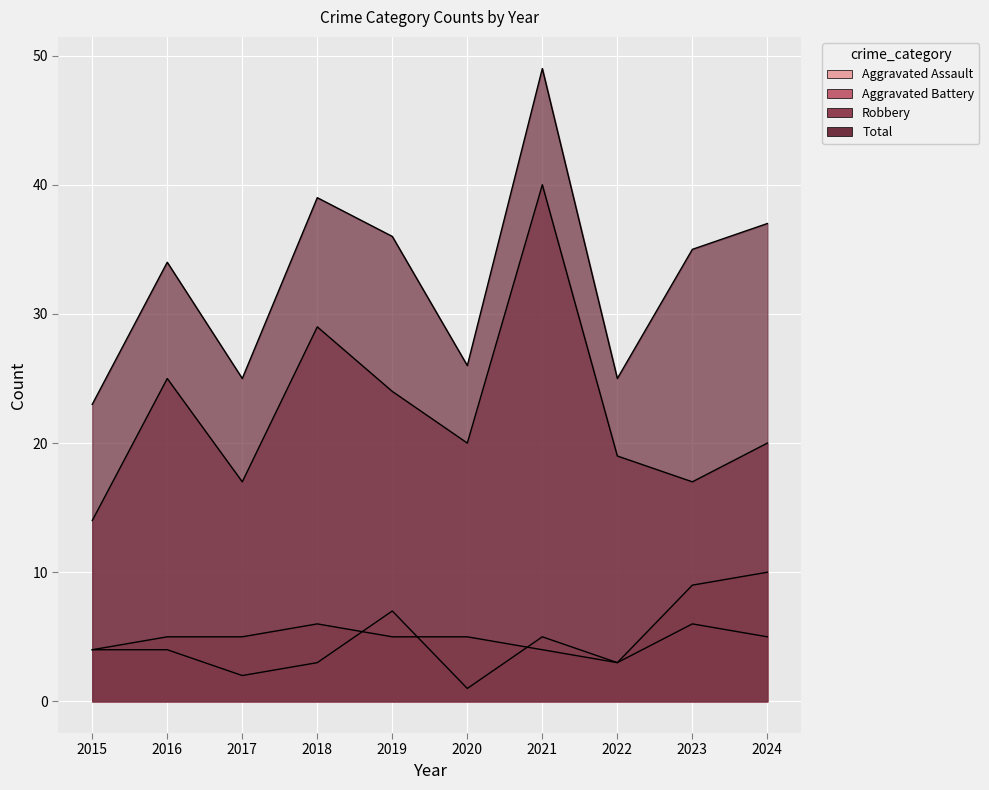

Reading left to right, transcribe all the data shown in this chart.

Aggravated Assault: 2015=4	2016=4	2017=2	2018=3	2019=7	2020=1	2021=5	2022=3	2023=6	2024=5
Aggravated Battery: 2015=4	2016=5	2017=5	2018=6	2019=5	2020=5	2021=4	2022=3	2023=9	2024=10
Robbery: 2015=14	2016=25	2017=17	2018=29	2019=24	2020=20	2021=40	2022=19	2023=17	2024=20
Total: 2015=23	2016=34	2017=25	2018=39	2019=36	2020=26	2021=49	2022=25	2023=35	2024=37